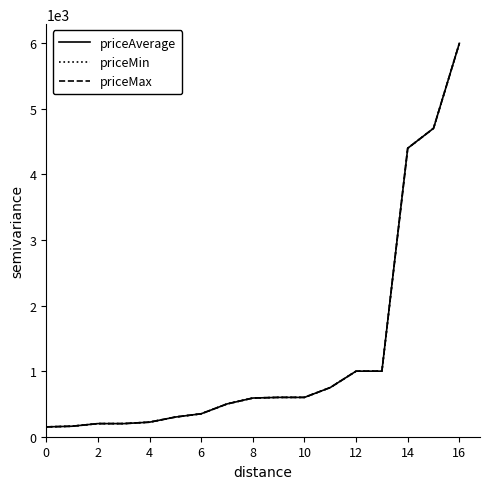

True or false: priceMin has more than 2 interior local peaks.

False